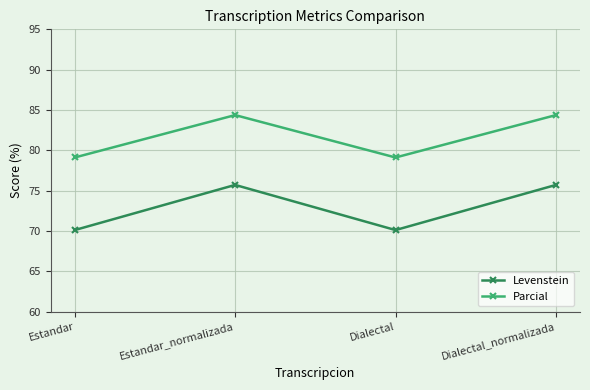

What is the label of the 2nd point from the right?

Dialectal